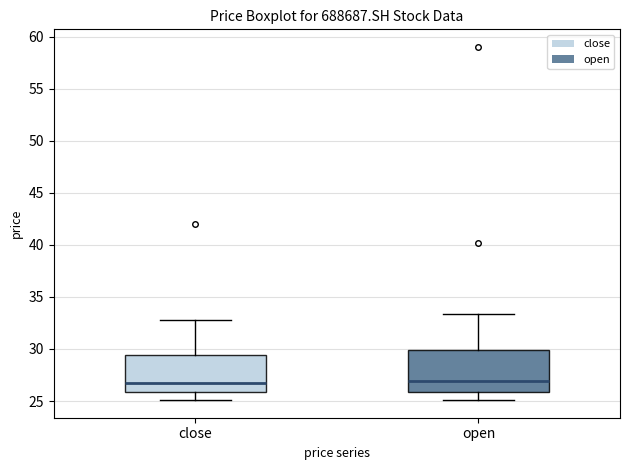

Where does the lower whisker of the box for close end on the y-axis? The values are not printed on the chart, so give them approximately, as read against the axis.

25.0